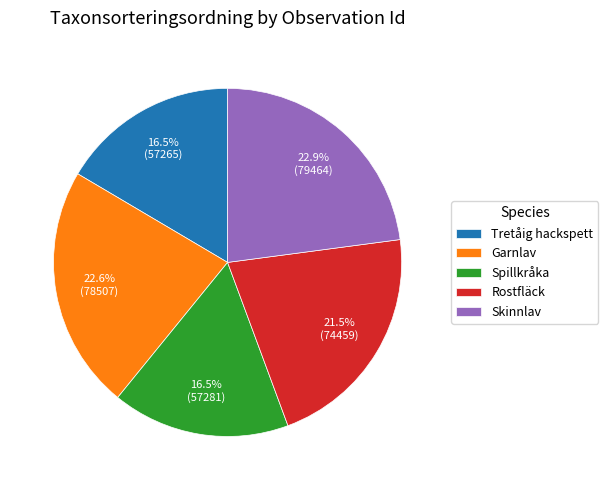

To the nearest percent, what is the difference between the largest and smallest slice percentages?

6%